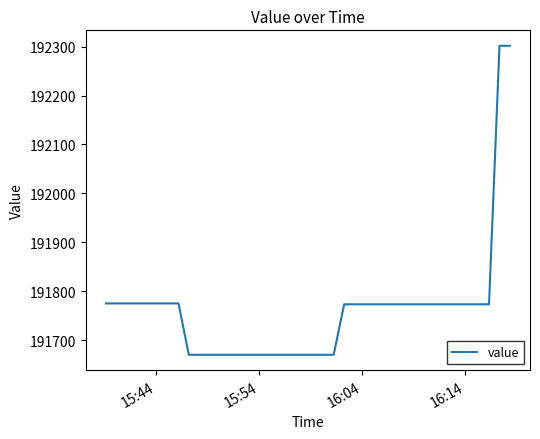

What is the difference between the maximum and minimum values?

632.1